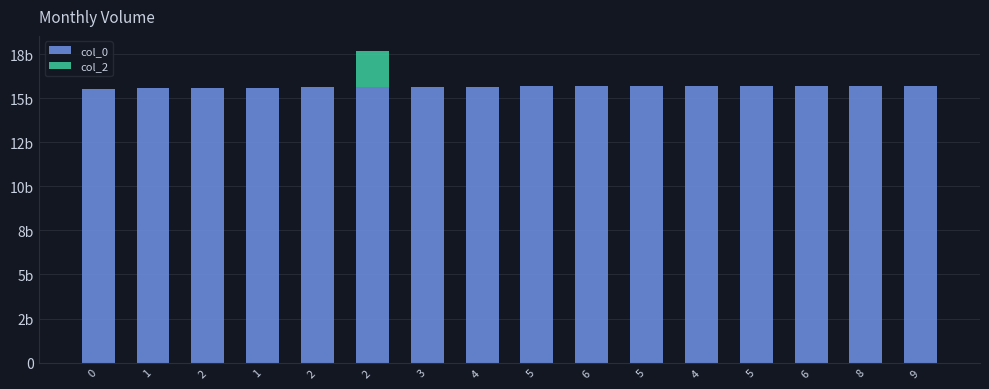

Rank the categories by col_0 value from lowest to highest.

0, 1, 2, 1, 2, 2, 3, 4, 5, 6, 5, 4, 5, 6, 8, 9